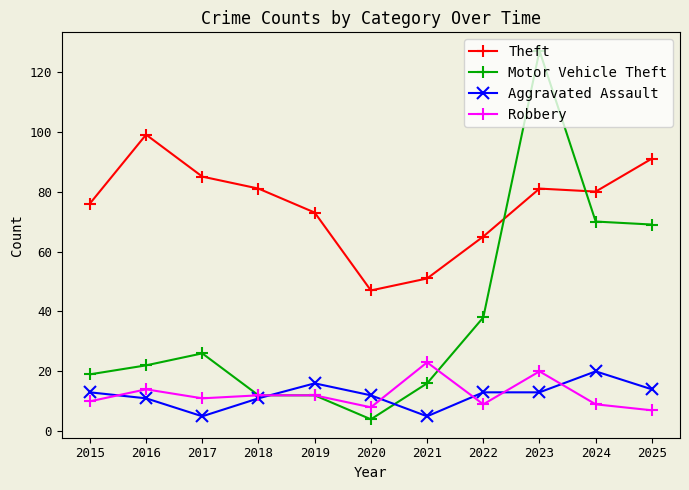

Is this an area chart (filled region under the line)?

No